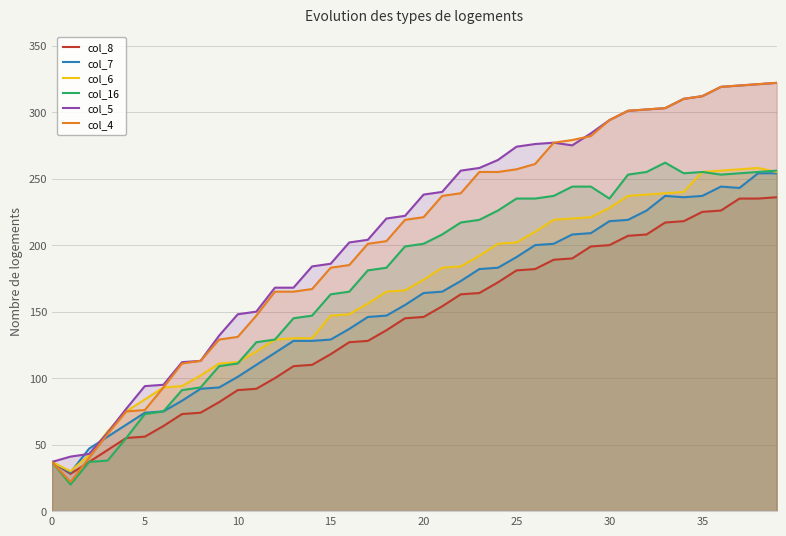

How many values in the col_5 series exceed 238?

19